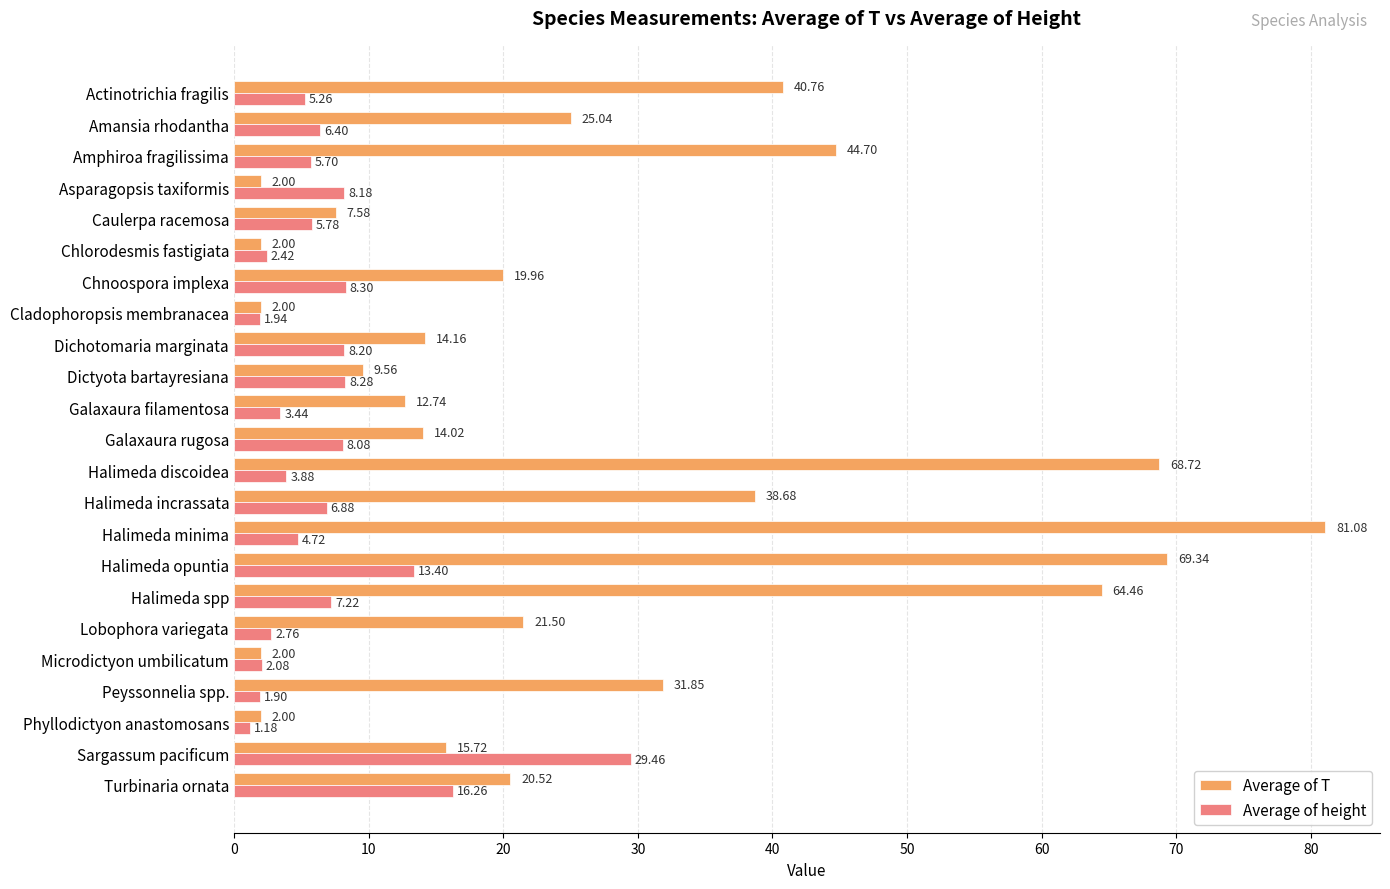

Where is Average of height nearest to the value 15?

Turbinaria ornata